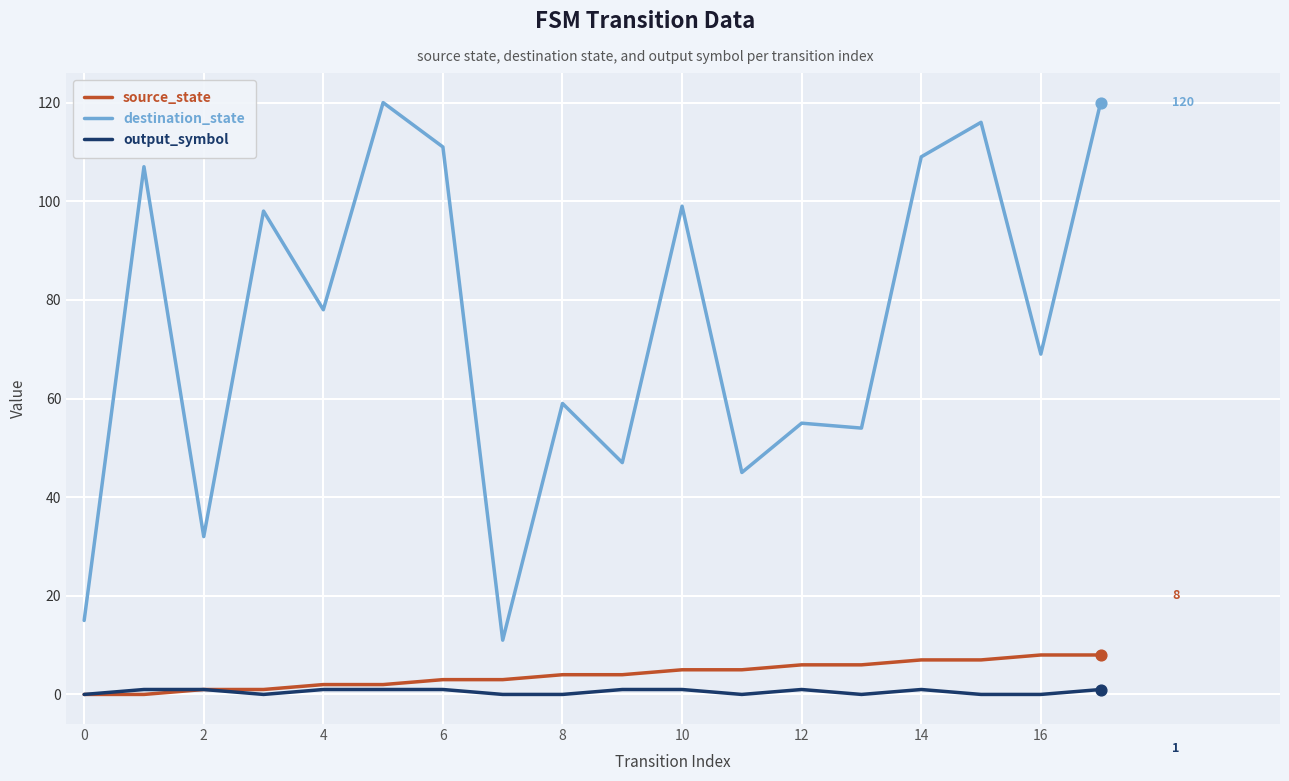

What are all the series names shown in the legend?

source_state, destination_state, output_symbol